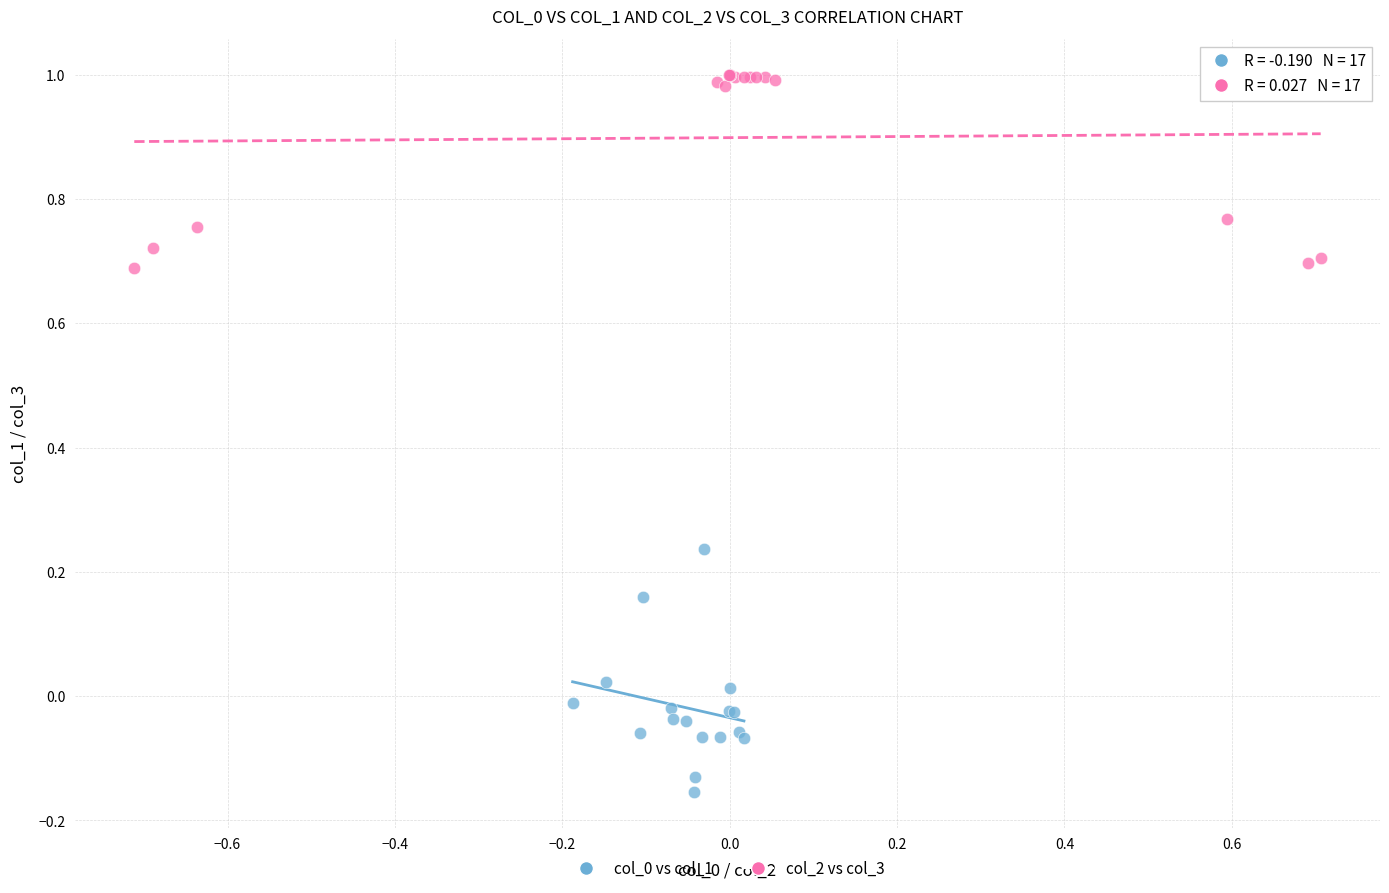

Which series contains the highest Y value?

col_2 vs col_3